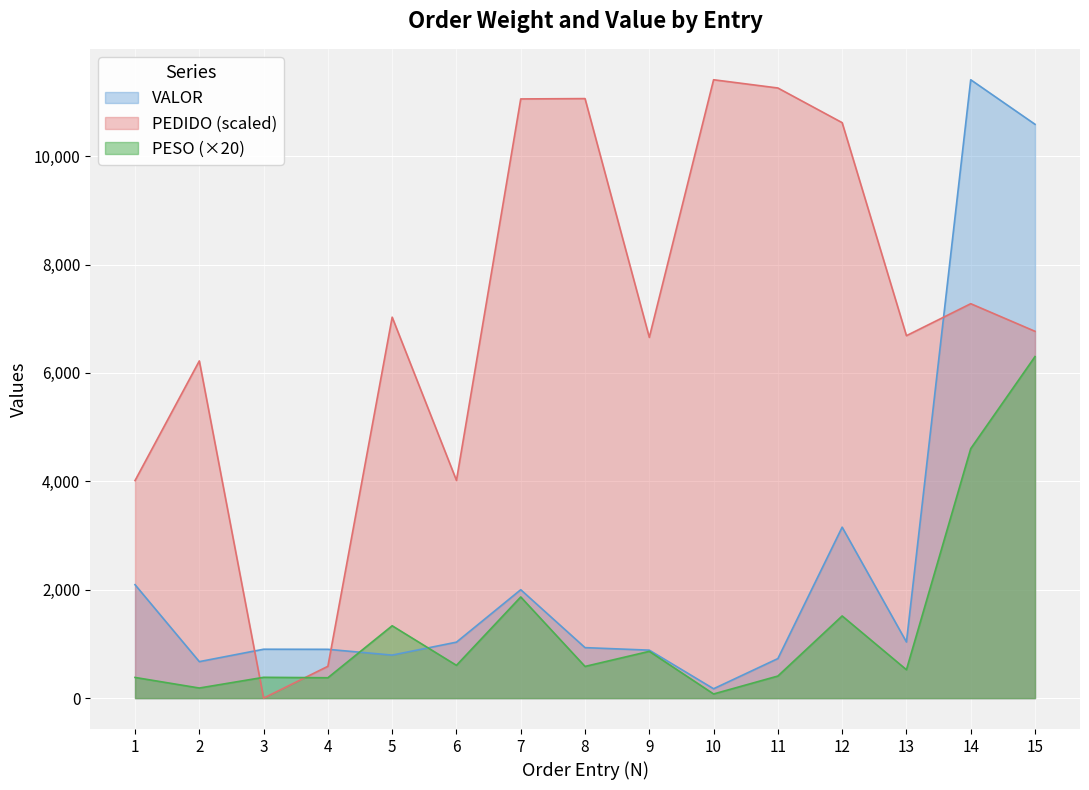

True or false: VALOR has more than 2 points higher than both neighbors.

True